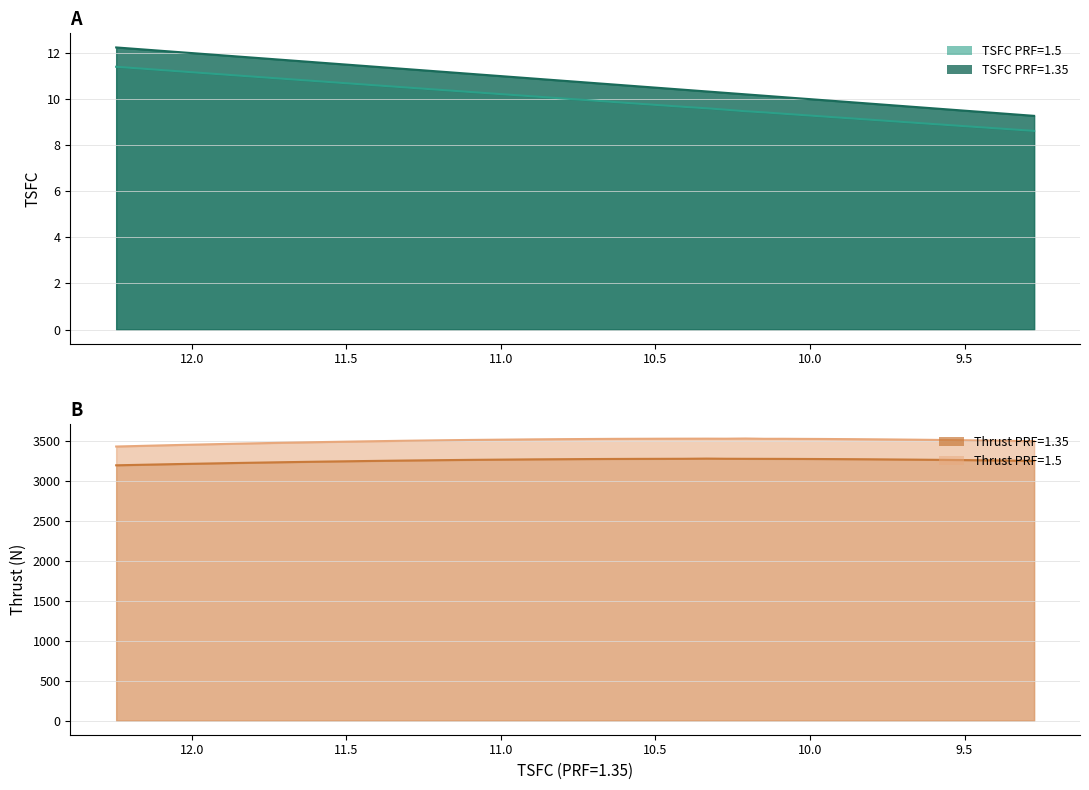

Reading left to right, what are all the values shown in this chart?

TSFC PRF=1.35: 12.2	12.0	11.9	11.7	11.6	11.4	11.3	11.2	11.1	11.0	10.9	10.8	10.7	10.6	10.6	10.5	10.4	10.3	10.3	10.2	10.1	10.1	10.0	10.0	9.9	9.9	9.8	9.8	9.7	9.7	9.6	9.6	9.5	9.5	9.4	9.4	9.4	9.3	9.3
TSFC PRF=1.5: 11.4	11.2	11.0	10.9	10.8	10.6	10.5	10.4	10.3	10.2	10.1	10.0	10.0	9.9	9.8	9.7	9.7	9.6	9.5	9.5	9.4	9.4	9.3	9.3	9.2	9.2	9.1	9.1	9.0	9.0	8.9	8.9	8.9	8.8	8.8	8.7	8.7	8.7	8.6
Thrust PRF=1.35: 3197.4	3212.8	3225.3	3235.5	3244.1	3251.0	3256.9	3261.7	3265.8	3268.9	3271.8	3273.8	3275.6	3276.9	3277.9	3278.5	3279.1	3281.3	3279.4	3278.6	3278.2	3277.7	3276.8	3276.0	3275.0	3273.9	3272.8	3271.3	3269.8	3268.4	3266.8	3265.3	3263.6	3261.9	3260.2	3258.3	3256.6	3254.5	3252.6
Thrust PRF=1.5: 3432.6	3451.4	3466.7	3479.0	3489.1	3497.6	3504.5	3510.5	3515.2	3518.8	3522.3	3524.8	3526.7	3528.5	3529.4	3530.2	3530.8	3531.1	3530.5	3532.7	3529.2	3529.3	3528.1	3527.3	3526.0	3524.7	3523.2	3521.6	3519.9	3518.2	3516.3	3514.3	3512.4	3510.4	3508.0	3506.0	3503.7	3501.3	3499.0